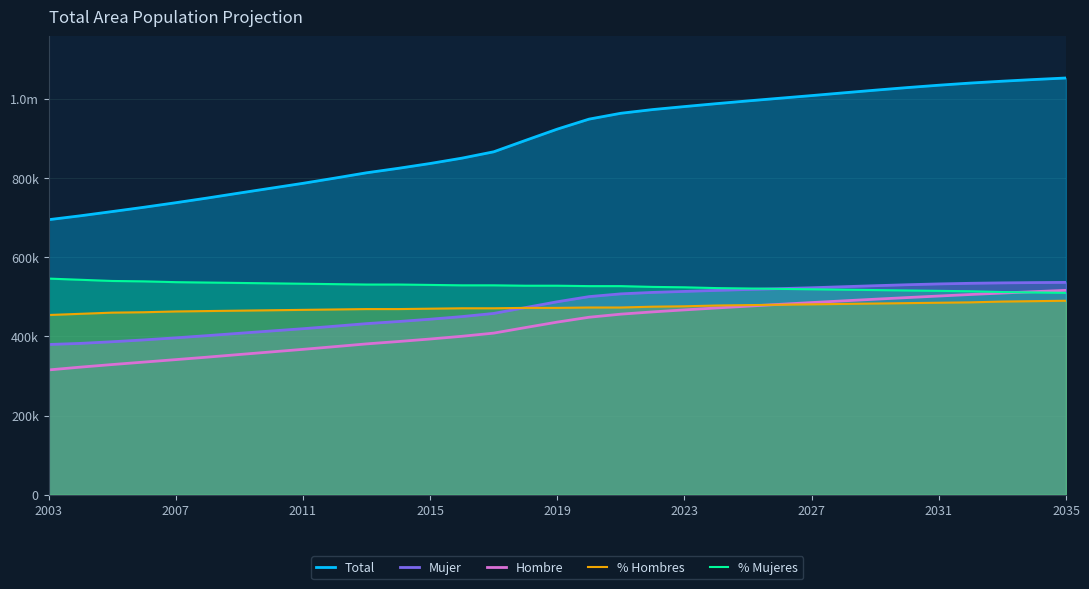

The value of % Mujeres at 2023 is 861895. True or false?

False